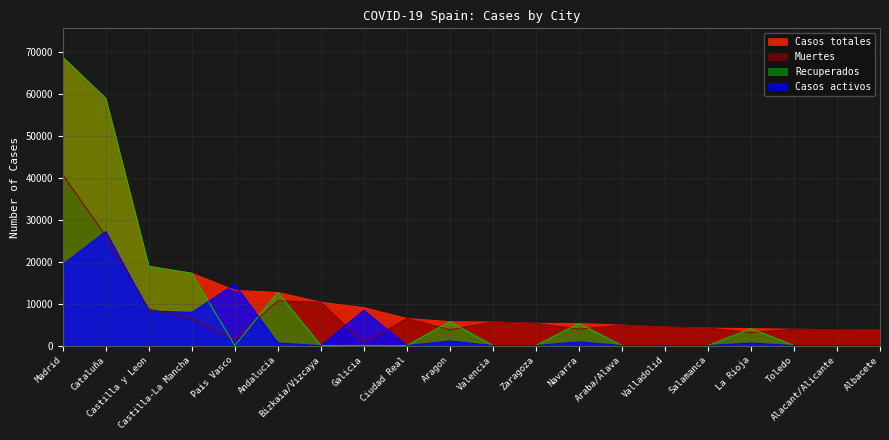

Reading left to right, transcribe all the data shown in this chart.

Casos totales: 68852	59019	18907	17259	13156	12679	10332	9041	6464	5695	5609	5287	5259	4868	4393	4152	4051	3872	3794	3775
Recuperados: 68852	59019	18907	17259	0	12679	0	28	0	5695	0	0	5259	0	0	0	4051	0	0	0
Casos activos: 19425	27229	8267	7922	14646	604	0	8409	0	1097	0	0	864	0	0	0	583	0	0	0
Muertes: 40736	26203	8716	6392	1418	10671	10332	604	6464	3772	5609	5287	3905	4868	4393	4152	3107	3872	3794	3775